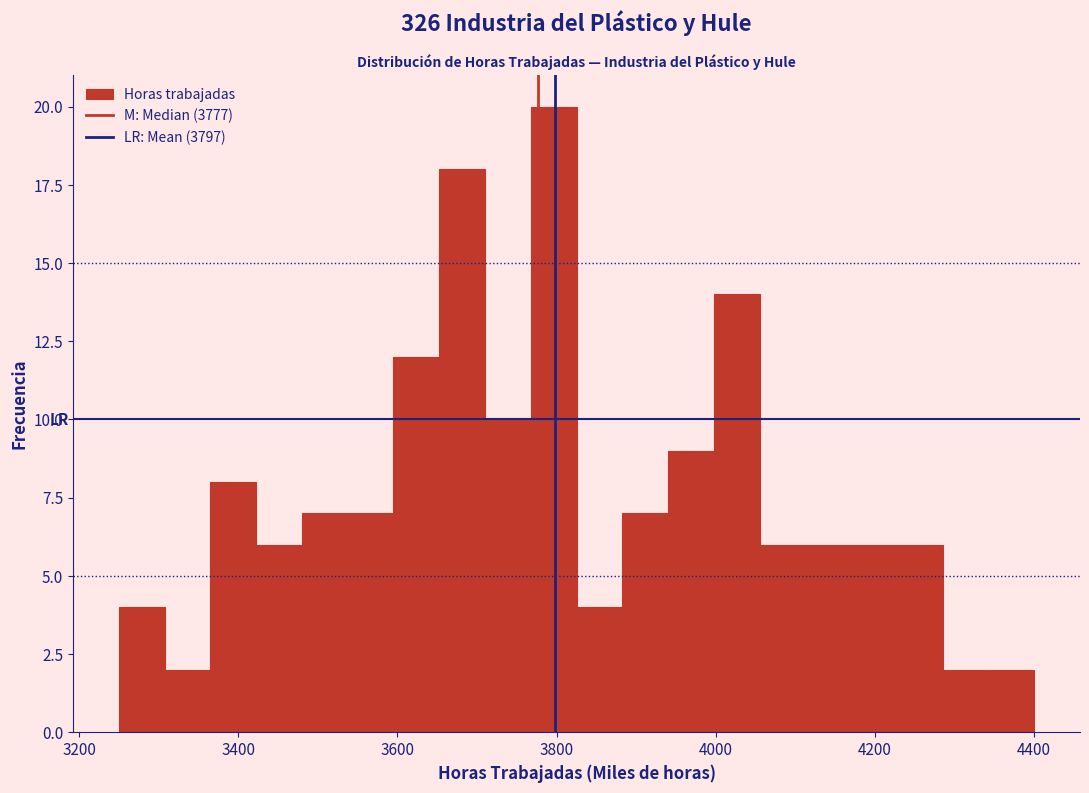

Read against the x-axis, roughly where is the centre of the tallest bar?

3800